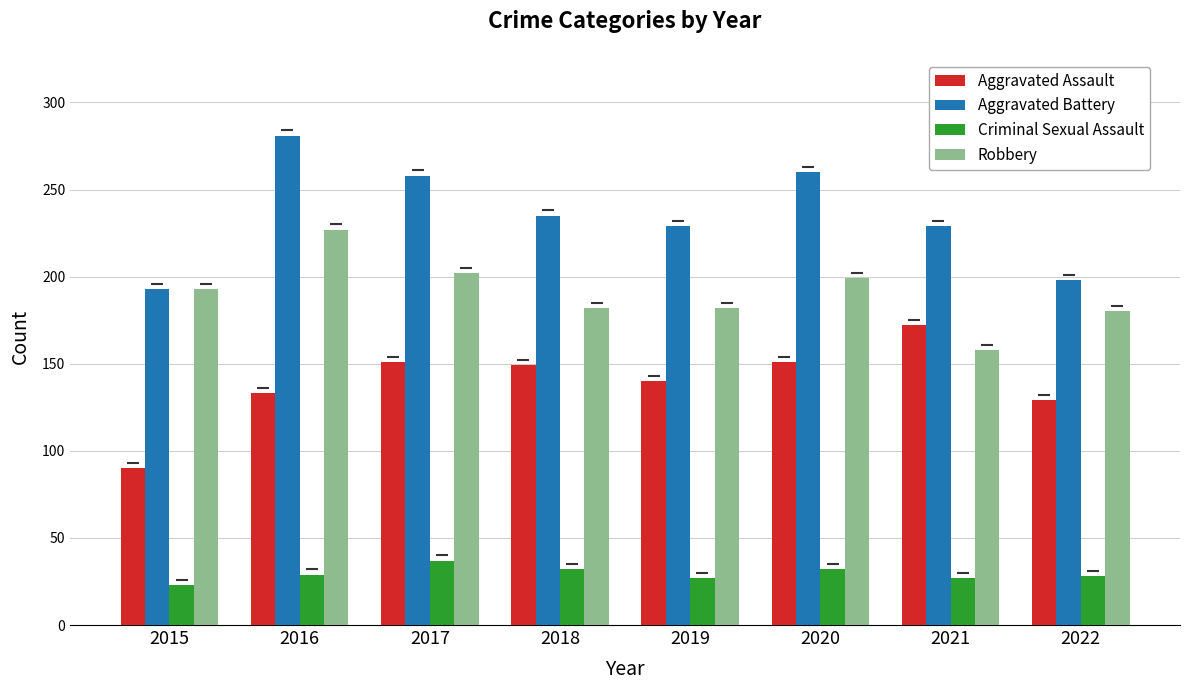

How many data points does each series have?

8